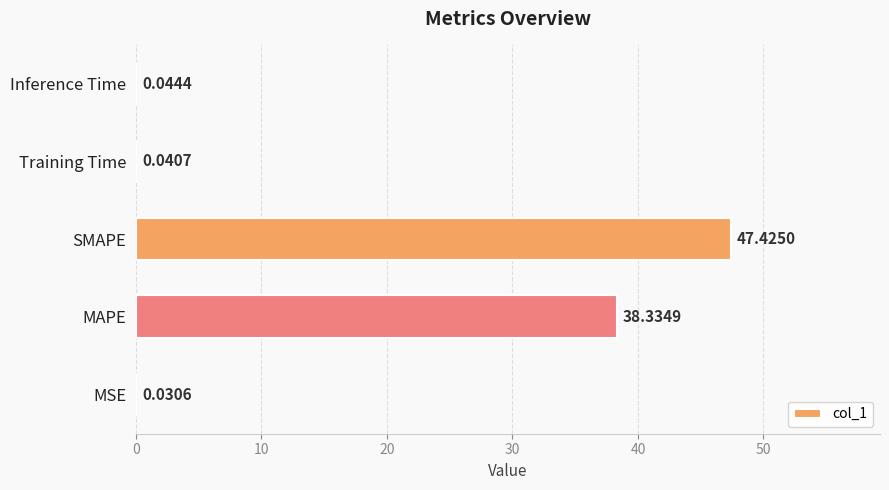

Which category has the highest value across all series?

SMAPE